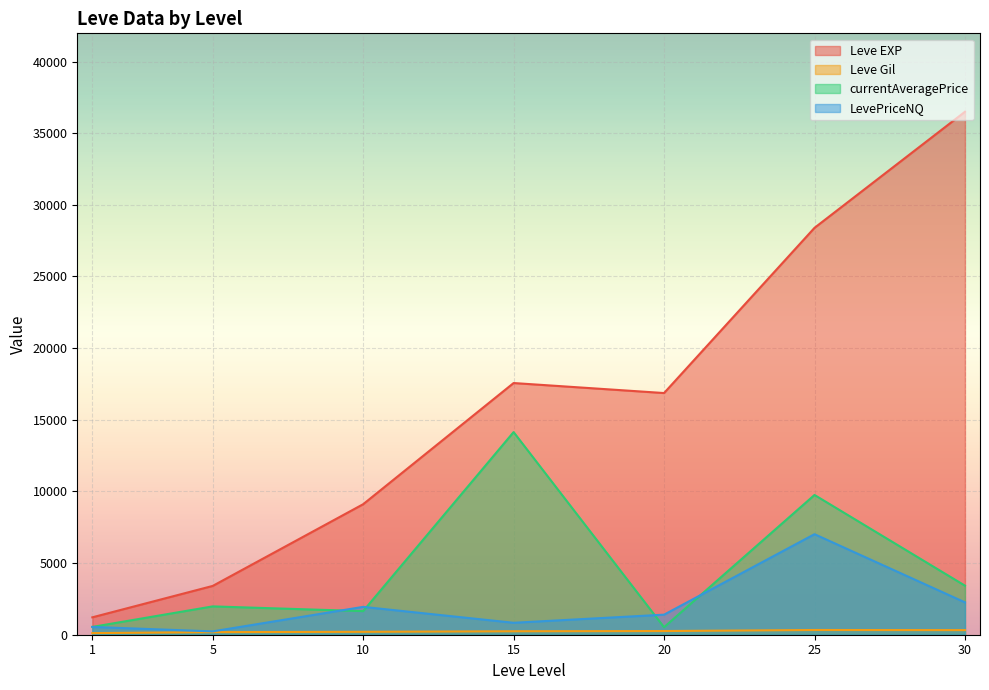

Which series has the largest total across all categories?

Leve EXP